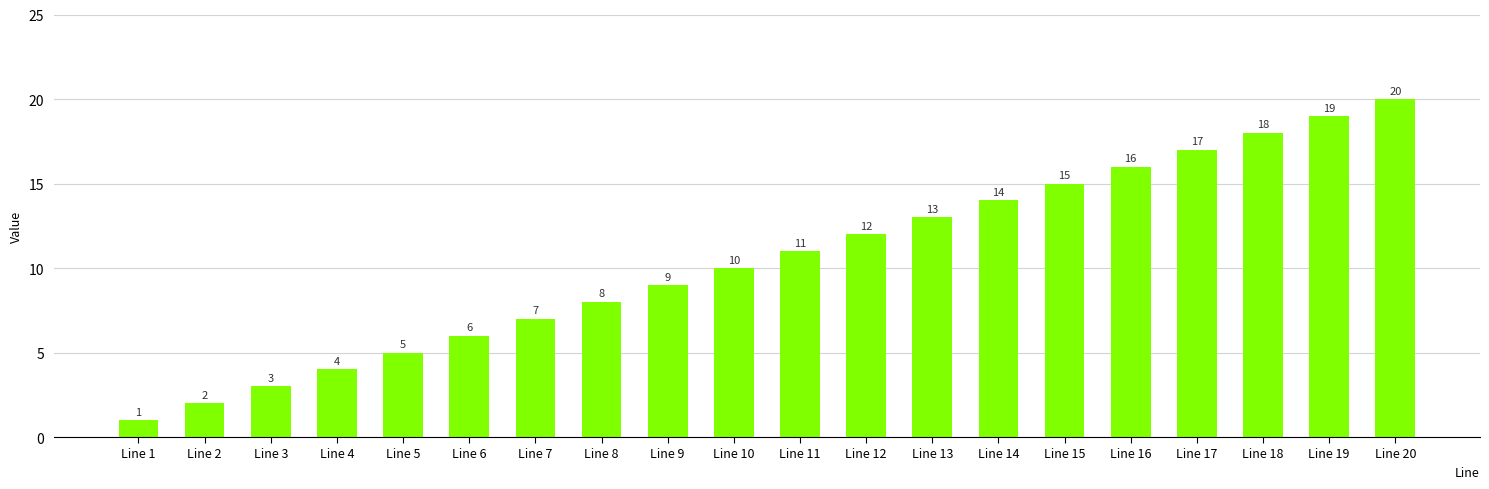

Does the chart contain stacked bars?

No